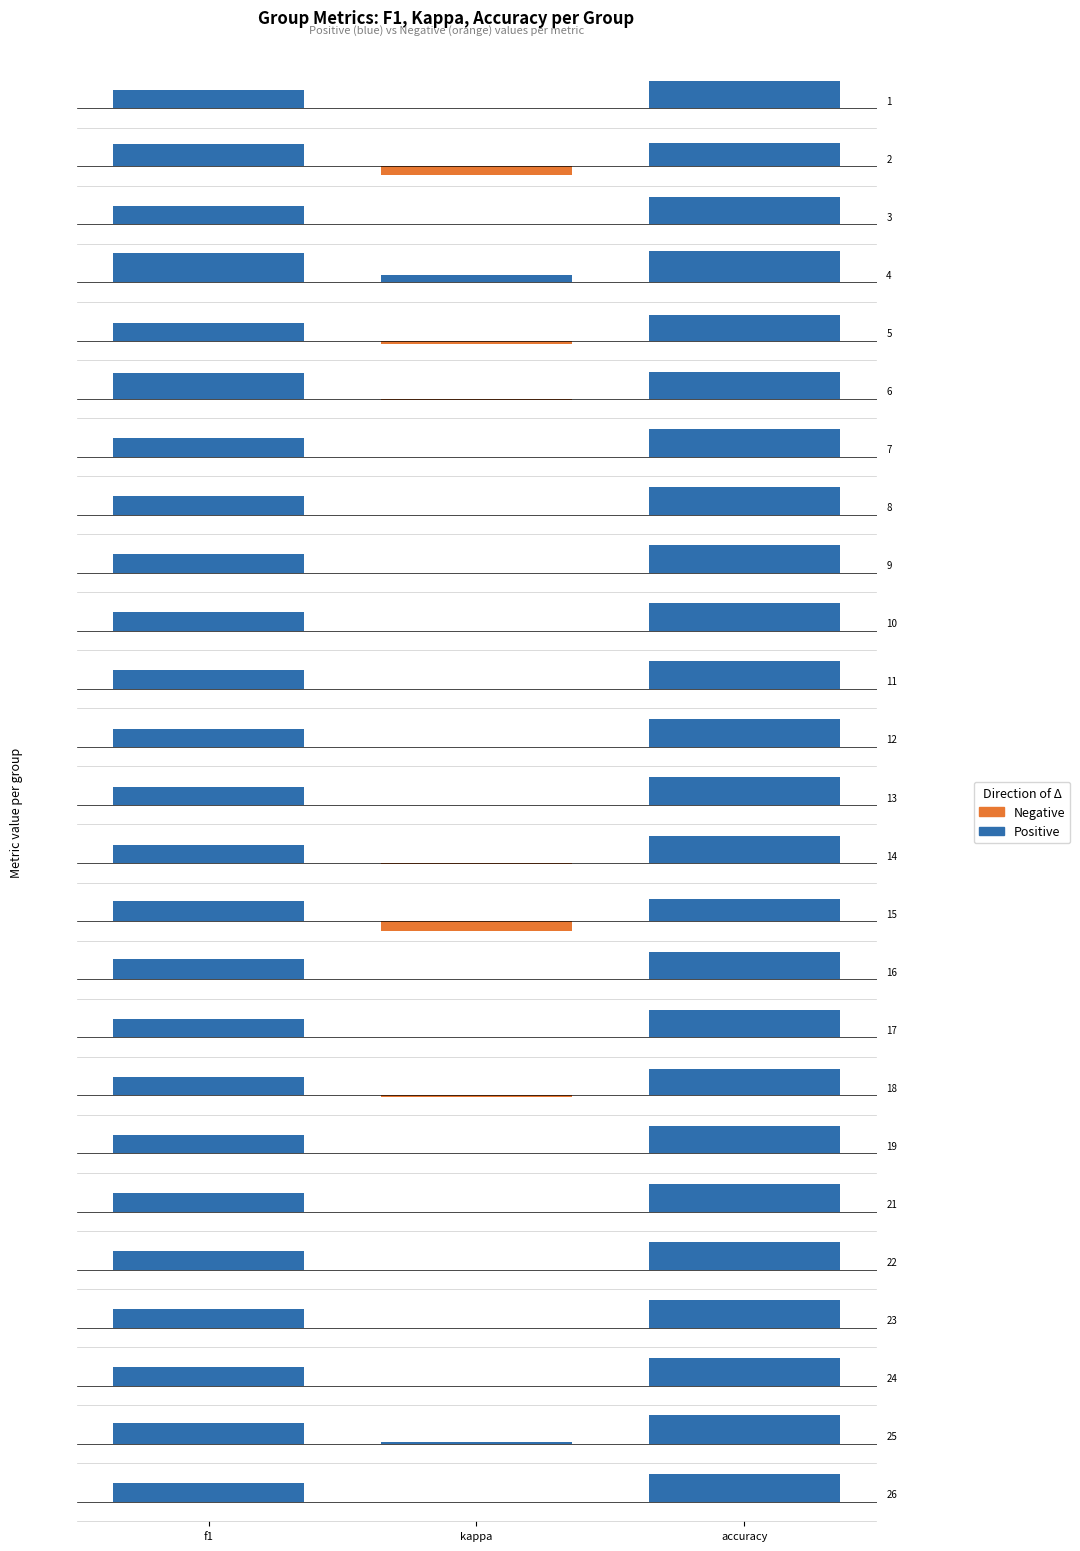

What is the label of the 3rd bar from the right?

f1